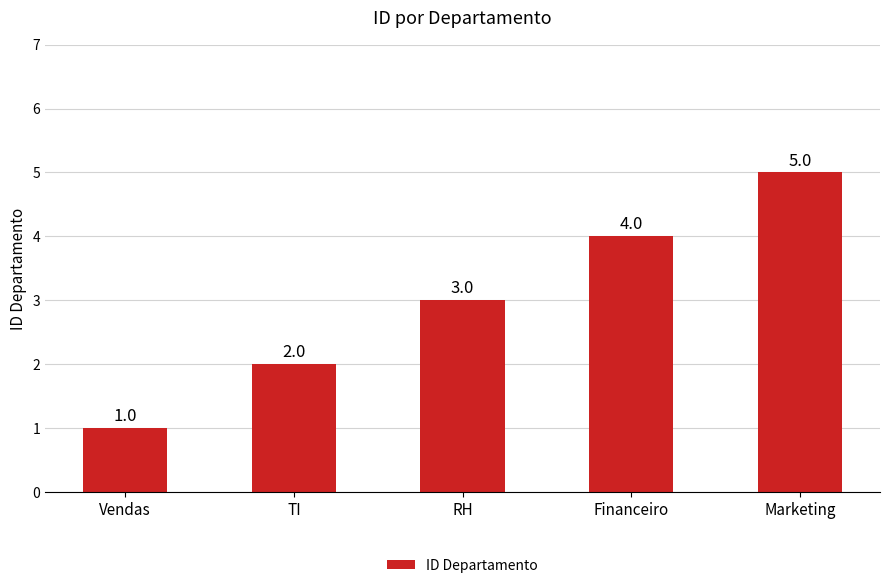

Reading left to right, what are all the values shown in this chart?

Vendas=1	TI=2	RH=3	Financeiro=4	Marketing=5